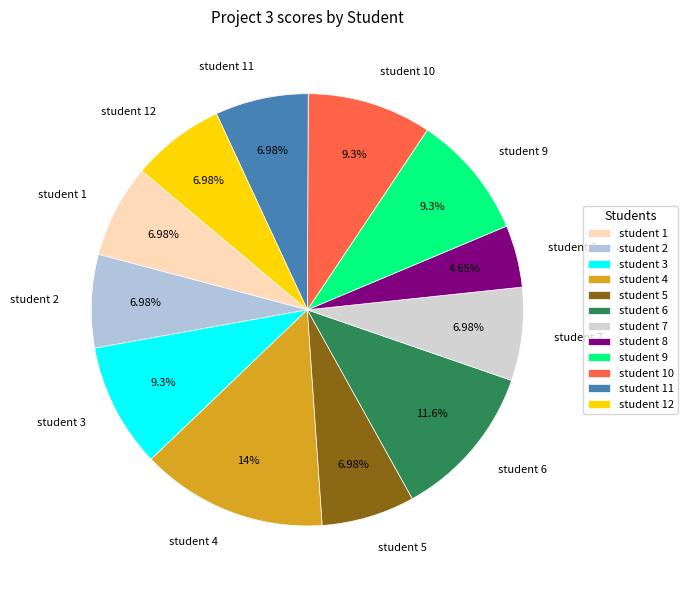

Approximately how many times larger is the value at student 8 compared to student 6?

0.4